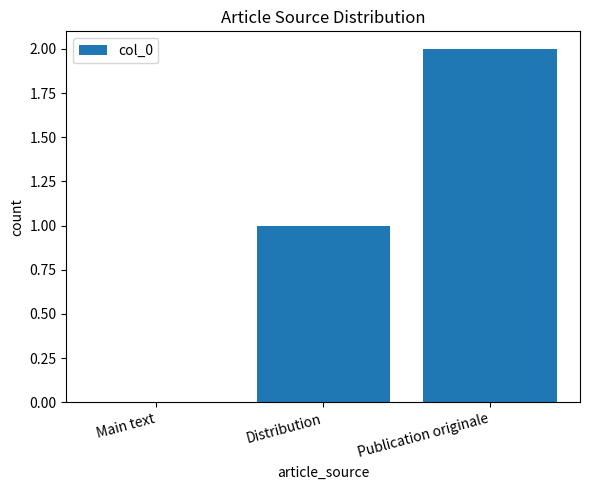

What is the difference between the values at Main text and Publication originale?

2